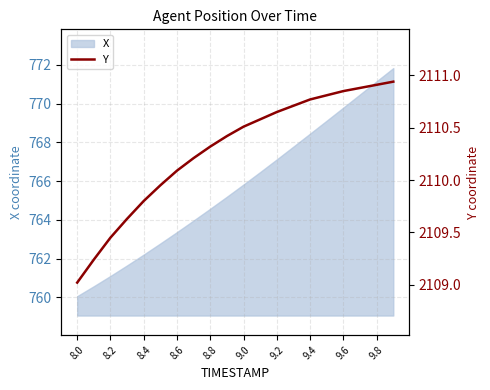

The value of X at 8.8 is 764.6. True or false?

True